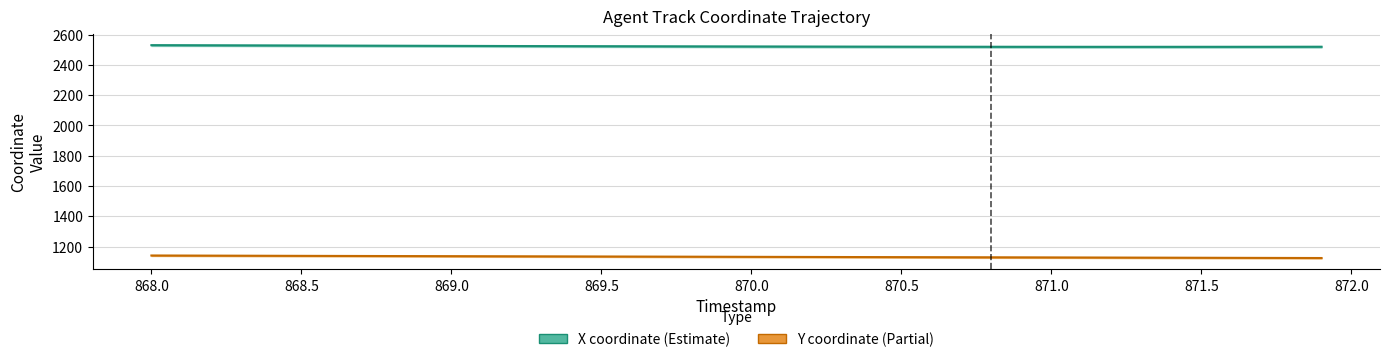

Does the chart have visible grid lines?

Yes